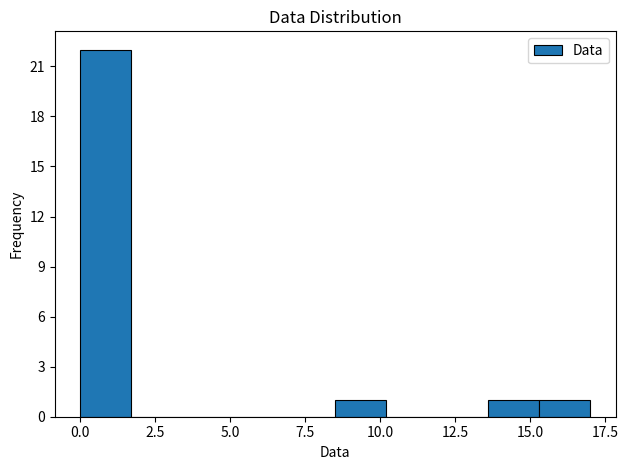

Around what value on the x-axis is the tallest bar? Give the approximate position of its centre, as read against the axis.

1.0